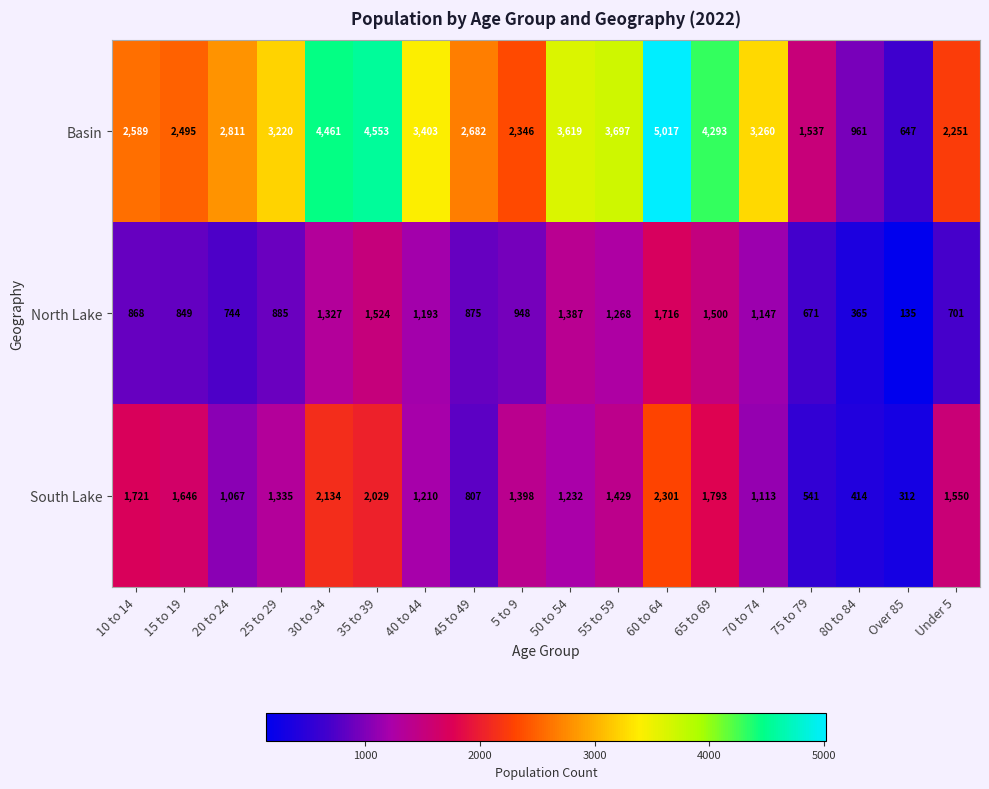

Rank the series by their maximum value, from lowest to highest.

North Lake, South Lake, Basin